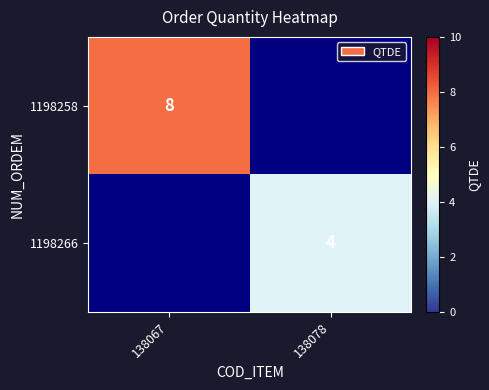

At how many categories does at least one series exceed 4?

1